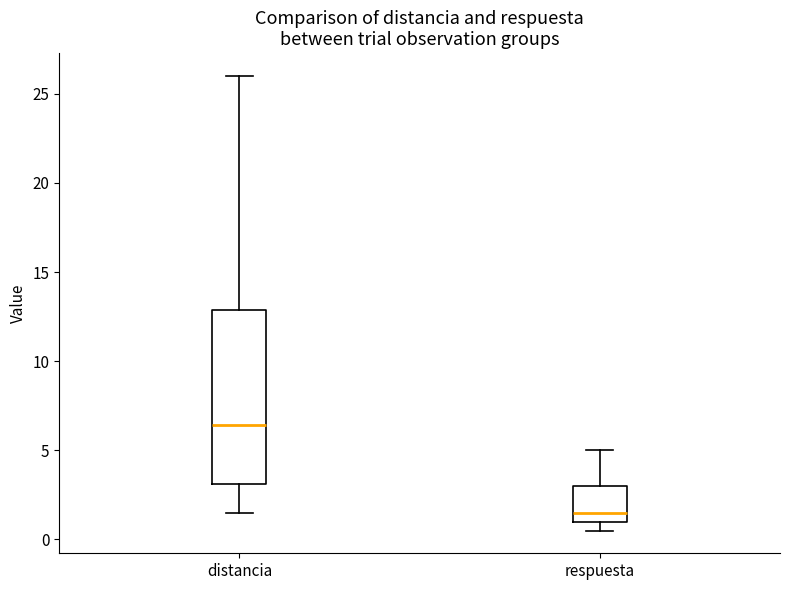

Which box is the tallest, from its lower edge to its upper edge?

distancia